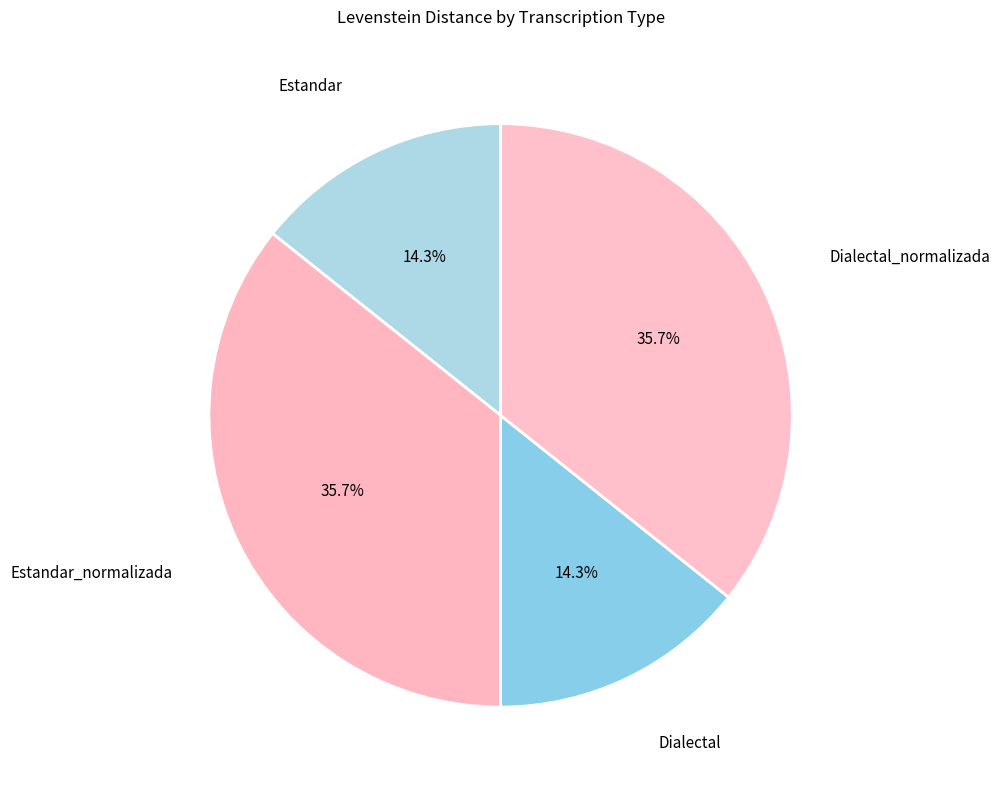

Is Dialectal the majority of the pie?

No